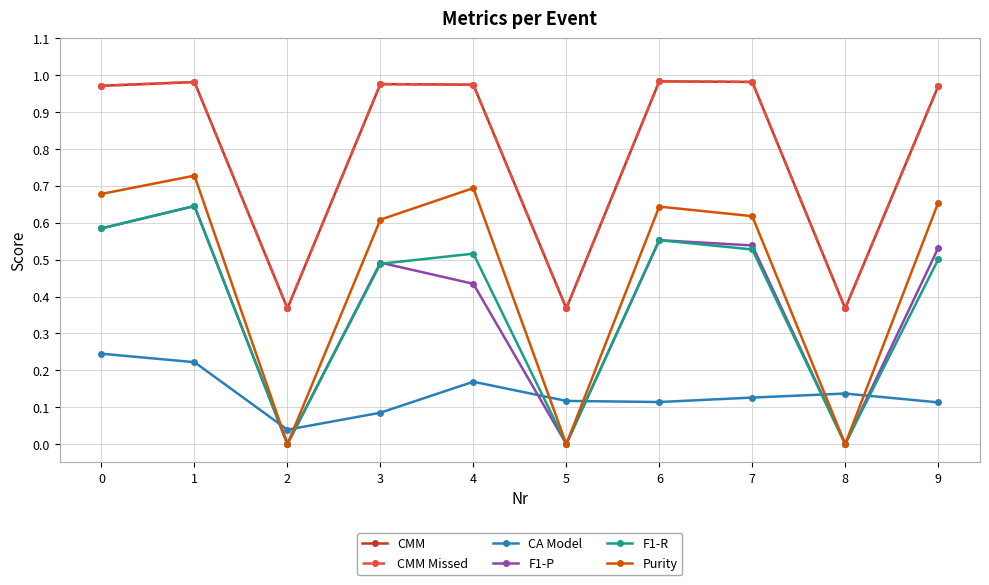

Is this an area chart (filled region under the line)?

No